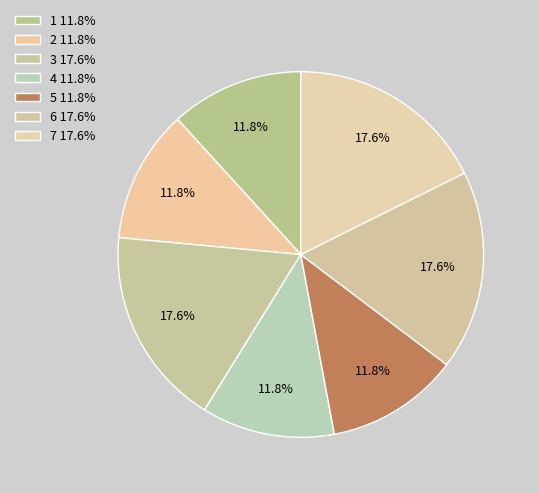

What is the ratio of the value at 1 to the value at 2?

1.0